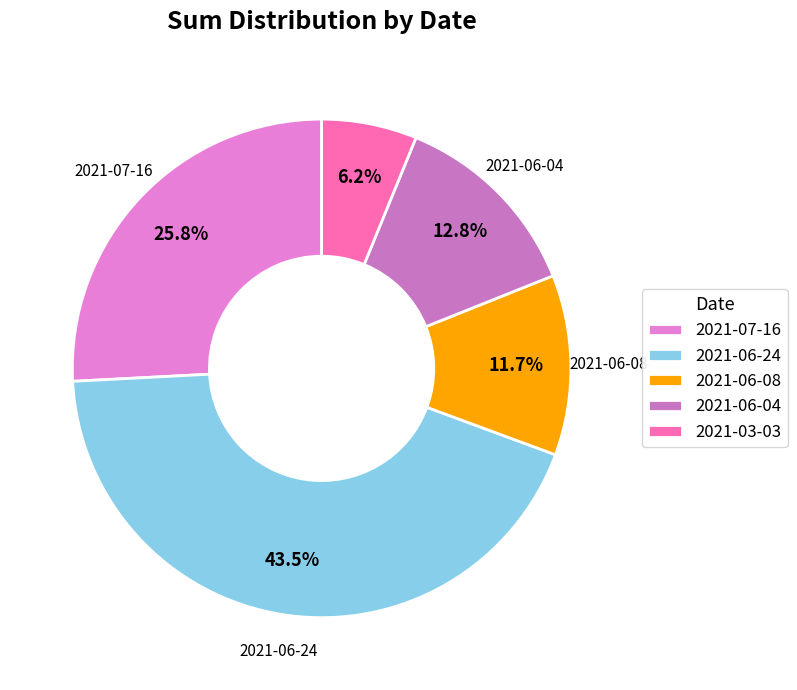

What percentage is the 2021-03-03 slice, to the nearest percent?

6%